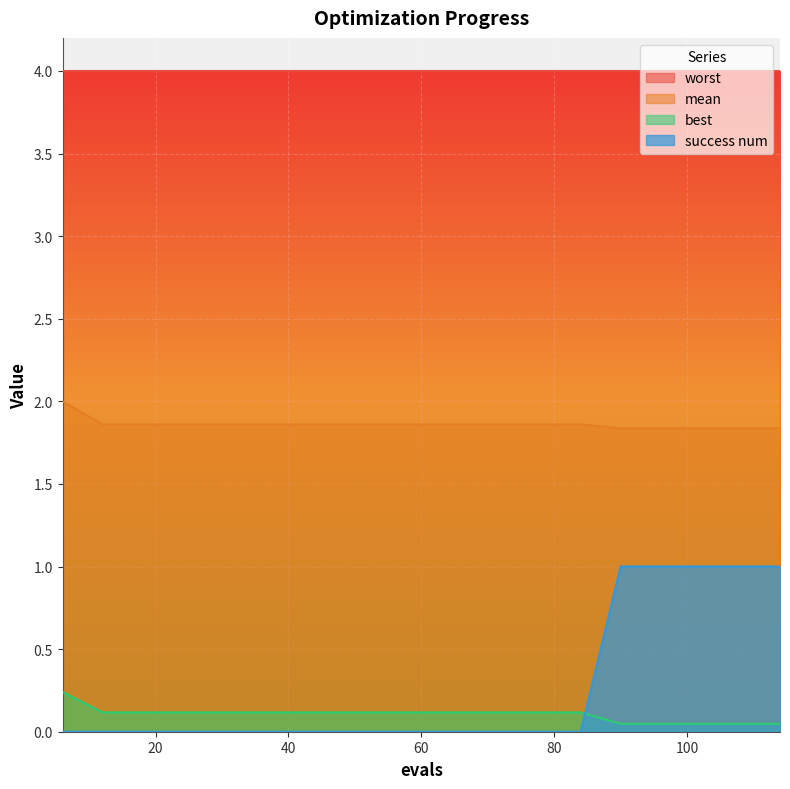

What is the maximum value shown in the chart?

4.0